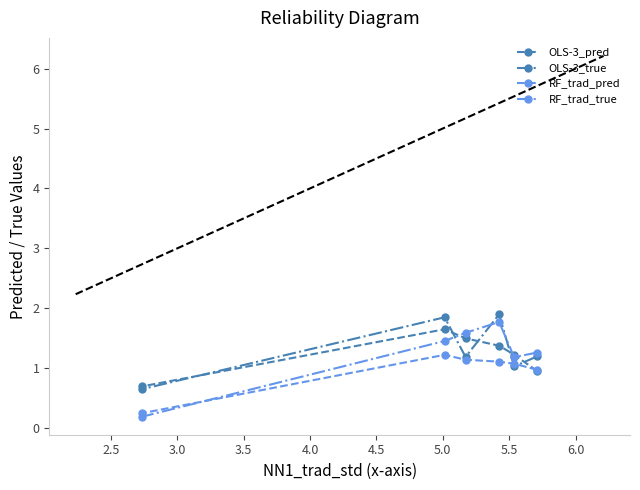

How many data points in OLS-3_true are above 1?

5